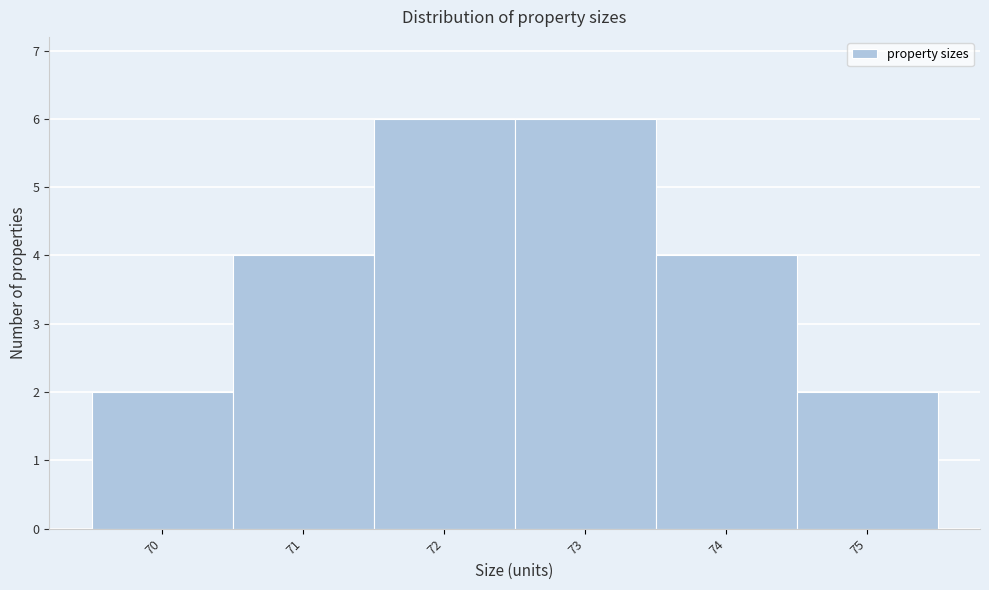

Reading left to right, transcribe this chart: for each bar, give the range it covers on the x-axis and its height. The values are not printed on the chart, so give them approximately, as read against the axis.

69.5 to 70.5: 2
70.5 to 71.5: 4
71.5 to 72.5: 6
72.5 to 73.5: 6
73.5 to 74.5: 4
74.5 to 75.5: 2